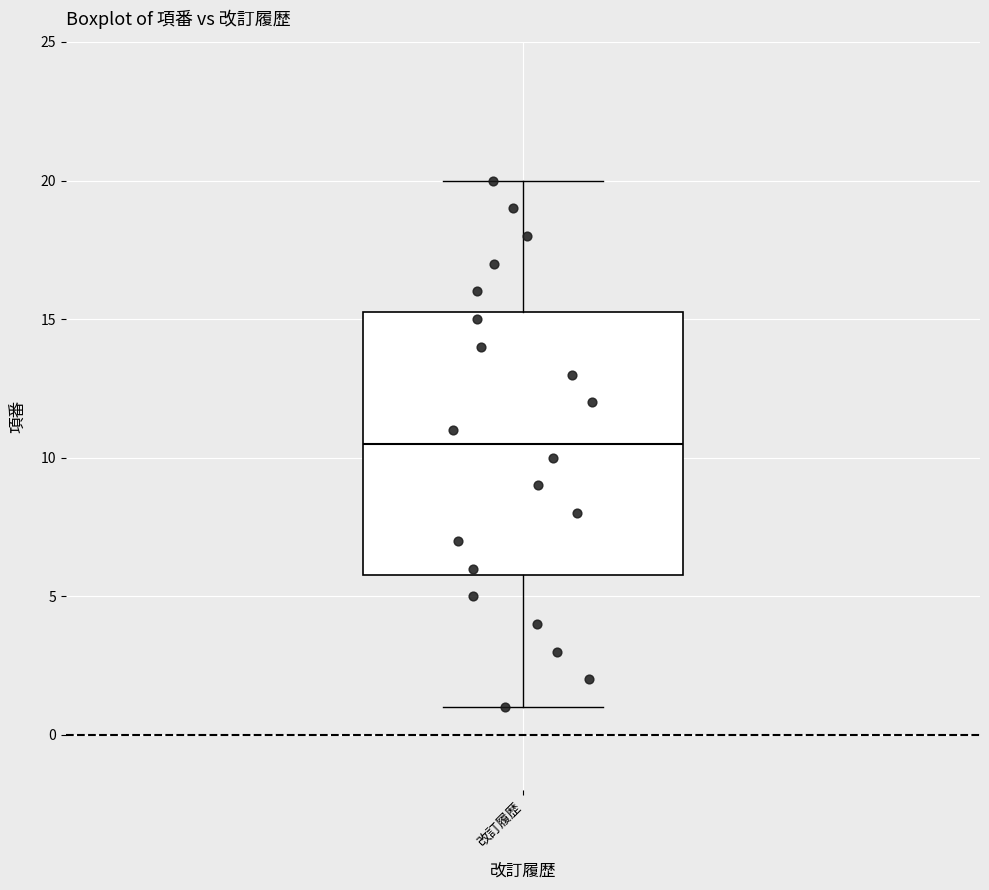

Where does the upper whisker of the box for 改訂履歴 end on the y-axis? The values are not printed on the chart, so give them approximately, as read against the axis.

20.0